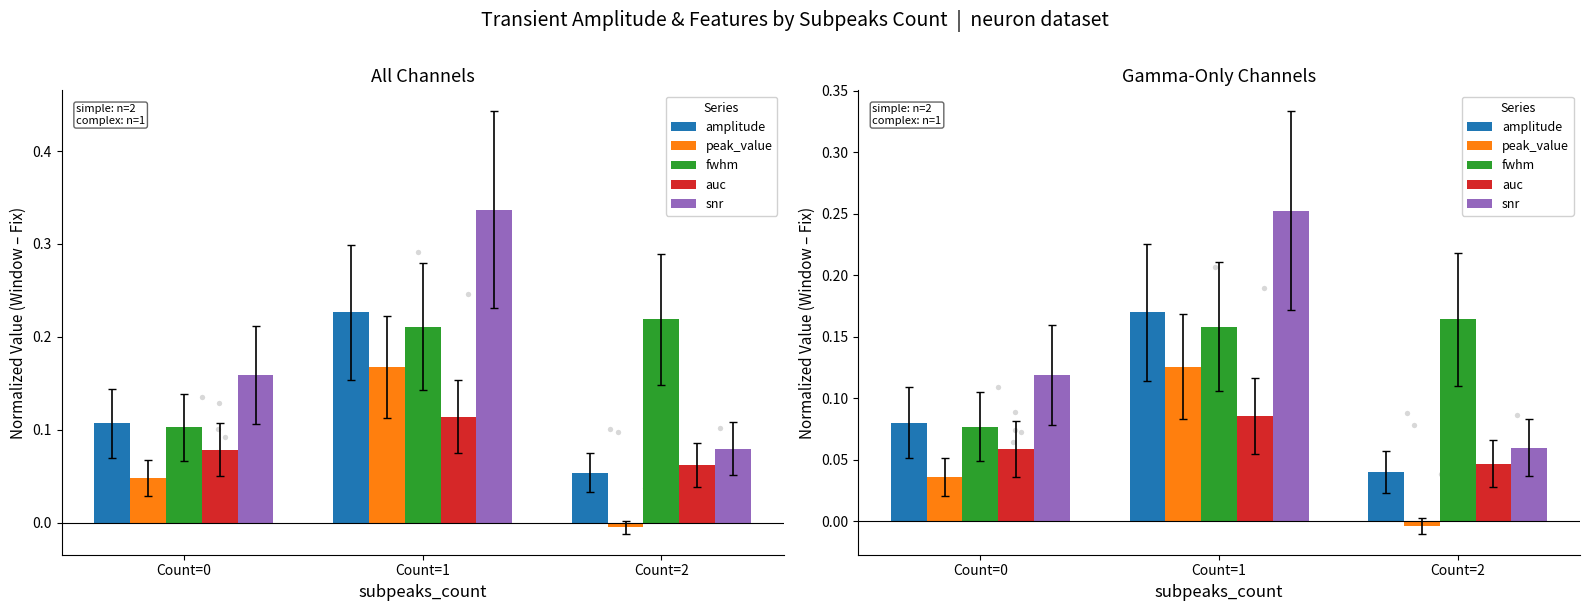

Which series reaches the maximum Y coordinate?

snr